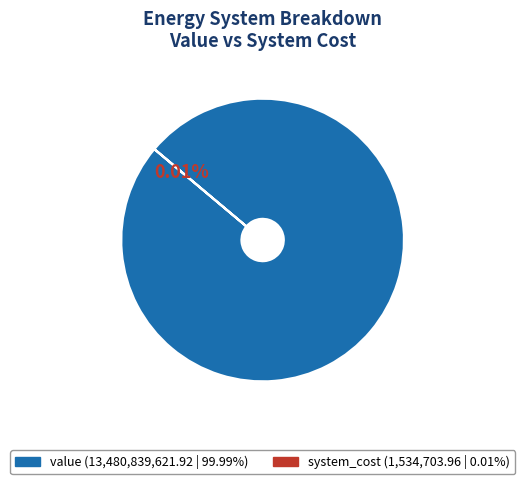

Does any single category account for the majority?

Yes